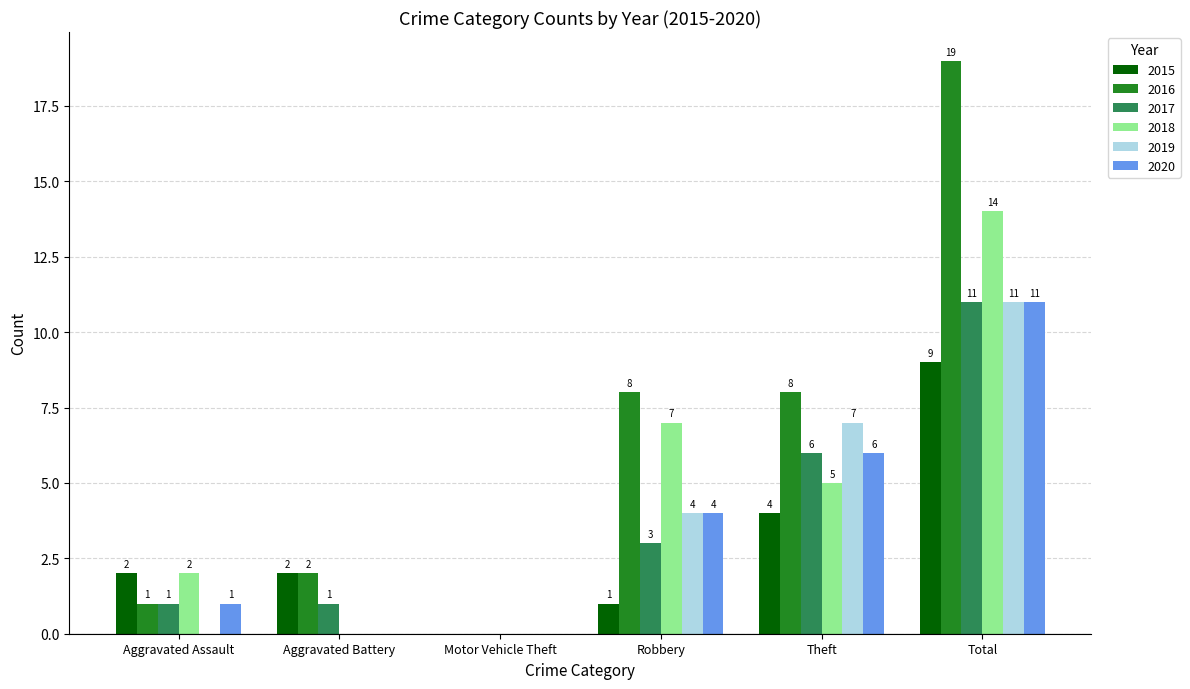

True or false: 2016 has a value of 5 at Total.

False